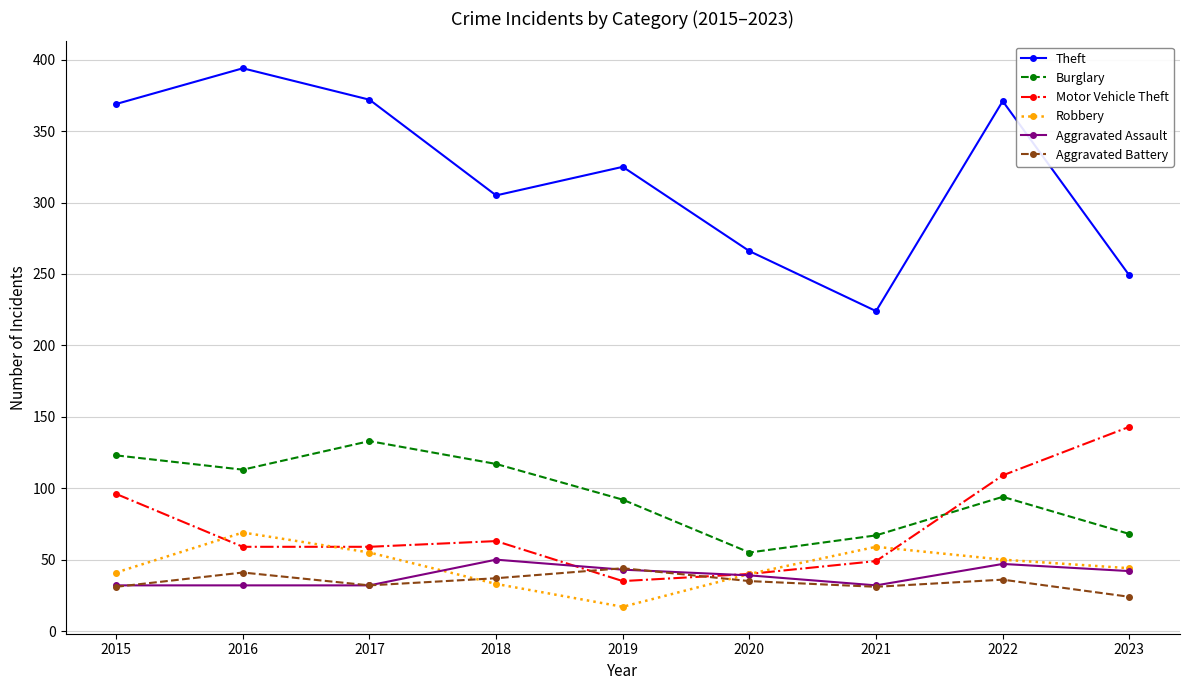

What is the difference between the highest and lowest values at 2015?

338